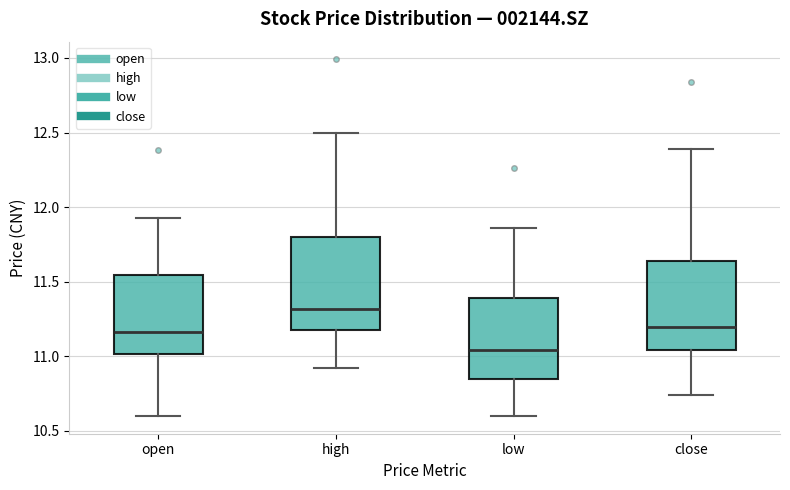

Where does the lower whisker of the box for close end on the y-axis? The values are not printed on the chart, so give them approximately, as read against the axis.

10.75